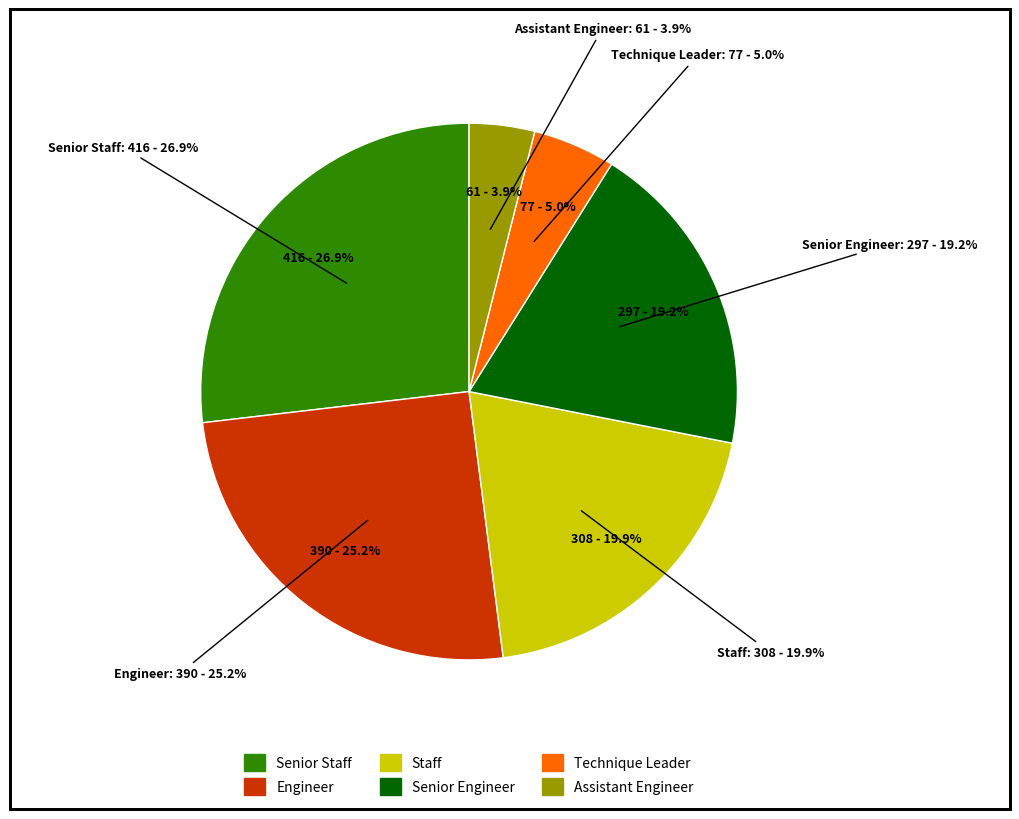

Is there a majority slice in this chart?

No